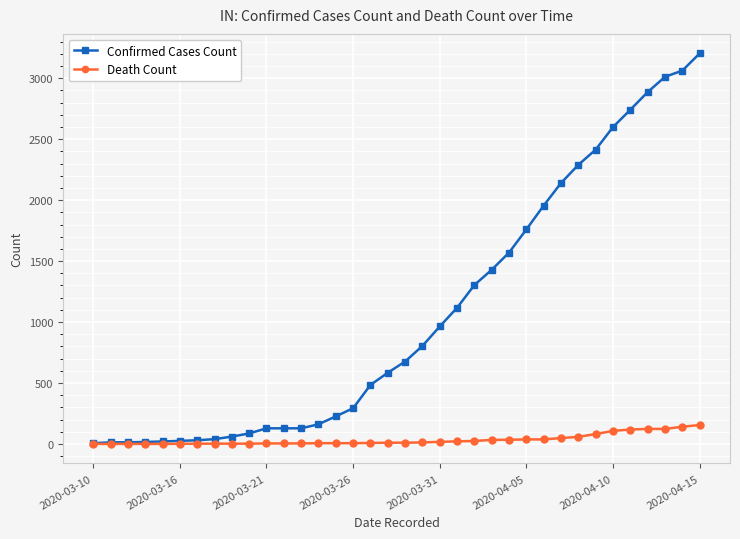

What is the greatest value displayed?

3204